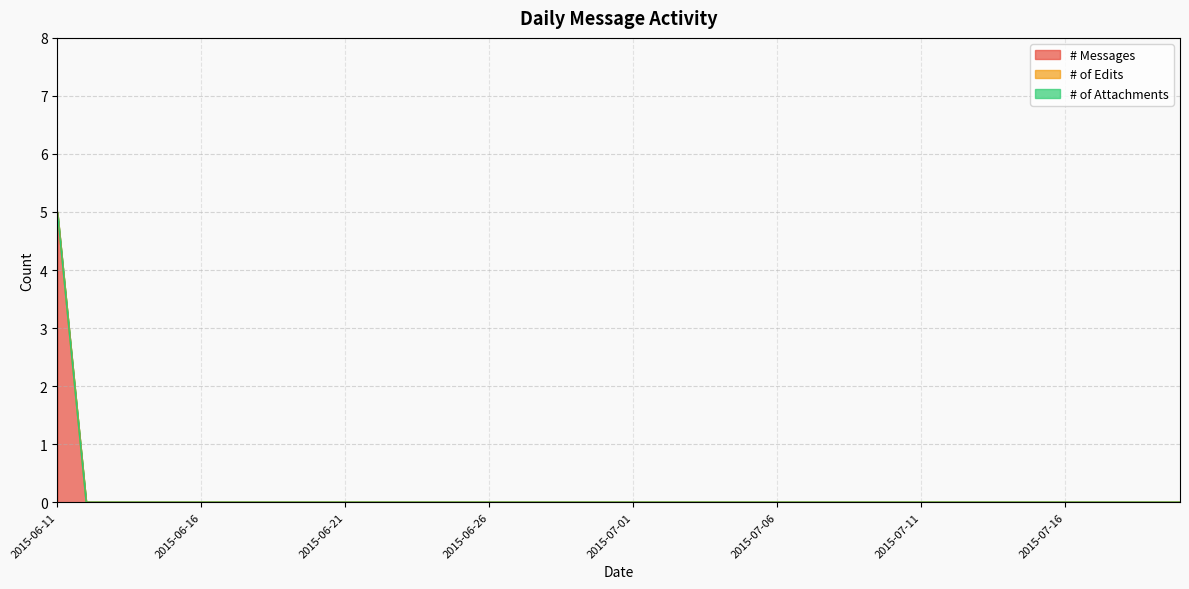

Is it true that # Messages equals 0 at 2015-06-20?

True